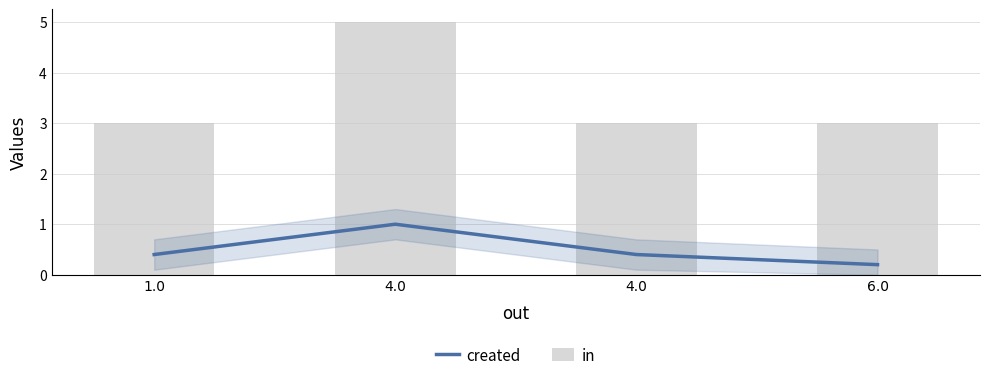

At which label does created reach its peak?

4.0